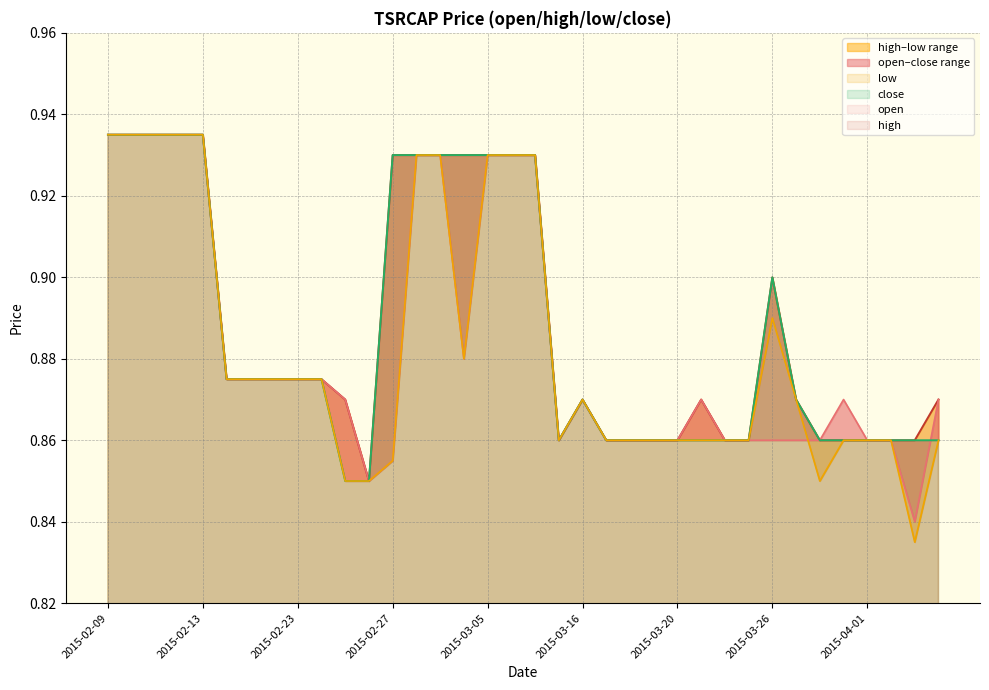

Count the number of categories in the chart.

36